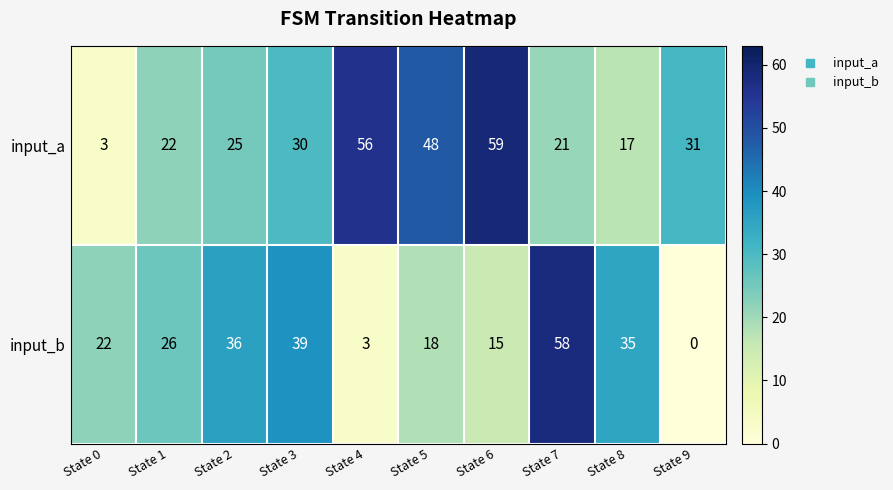

Rank the series at State 1 from lowest to highest value.

input_a, input_b